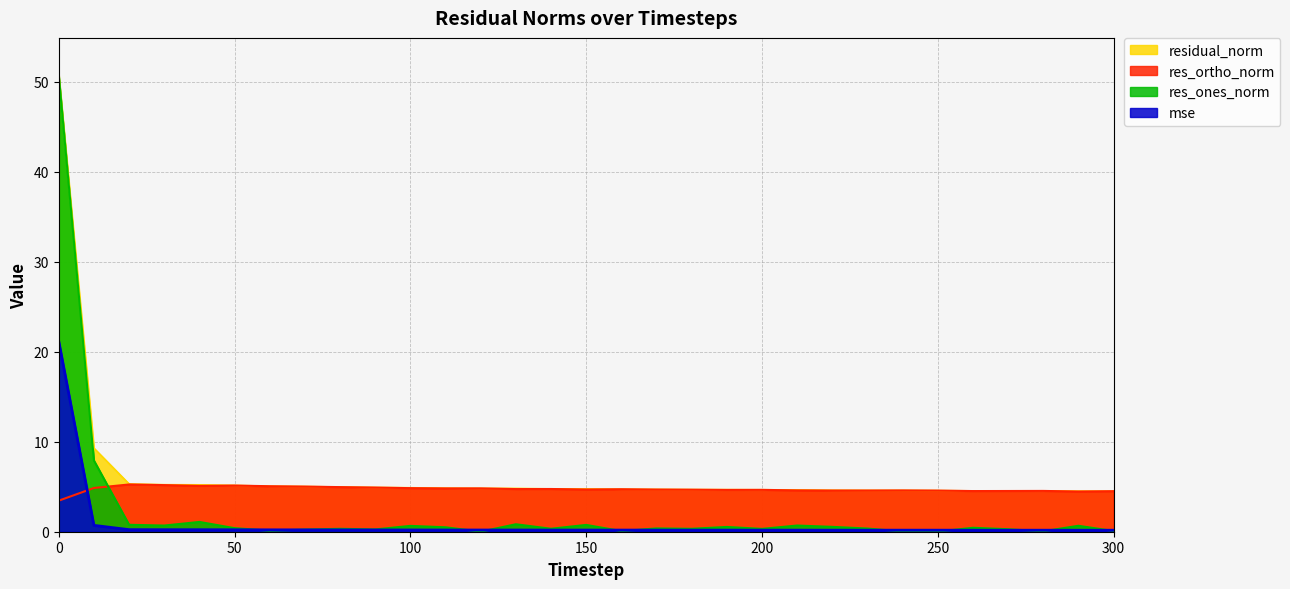

How many intersections are there between res_ortho_norm and mse?

1